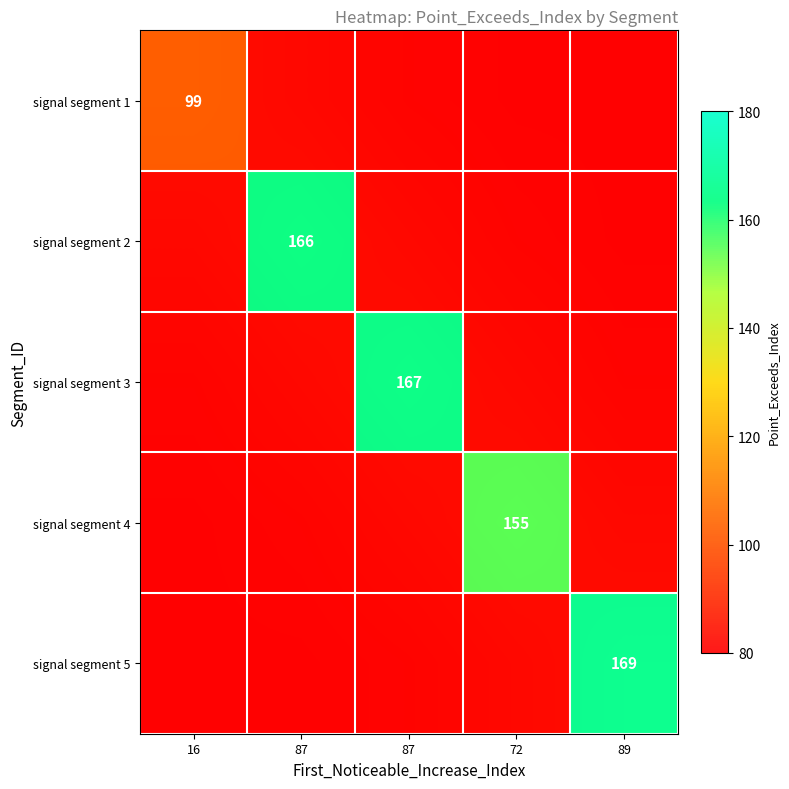

Which category has the highest value across all series?

89